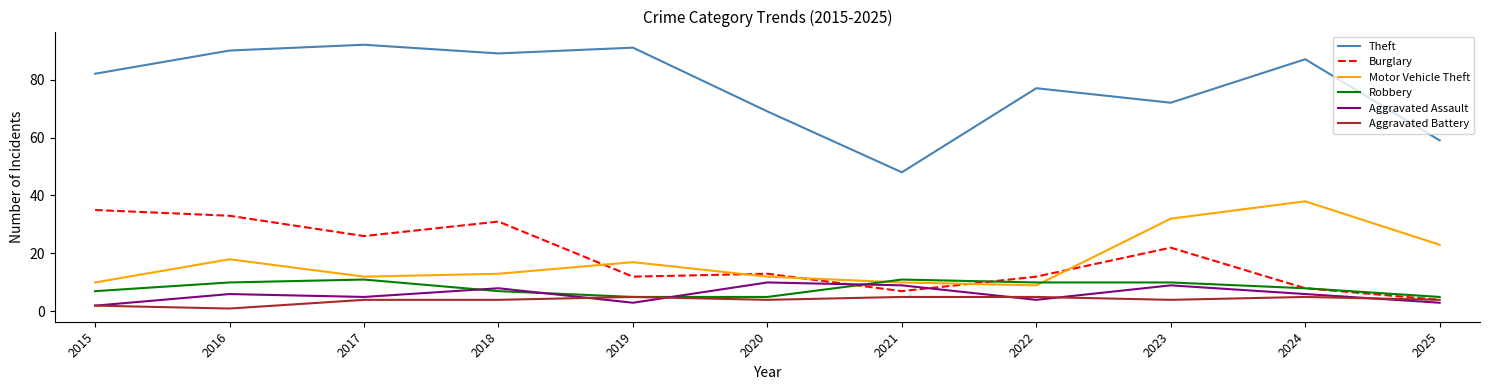

What is the total value across all series at 2025?

98